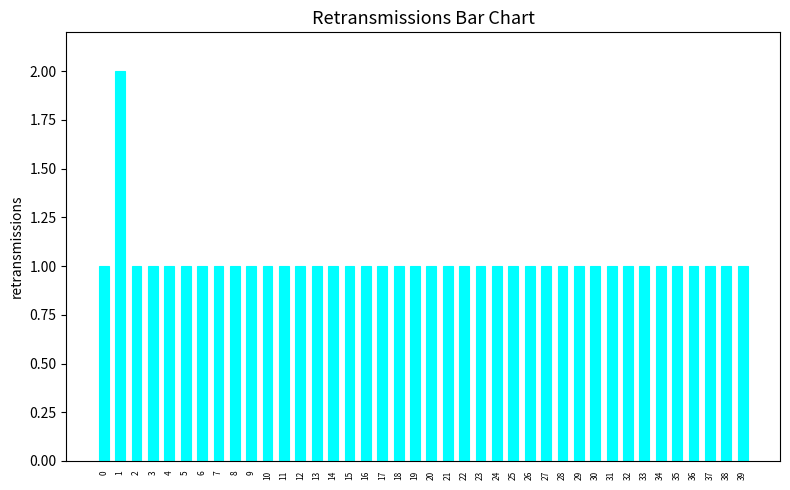

Count the values in the range 1 to 2.

40